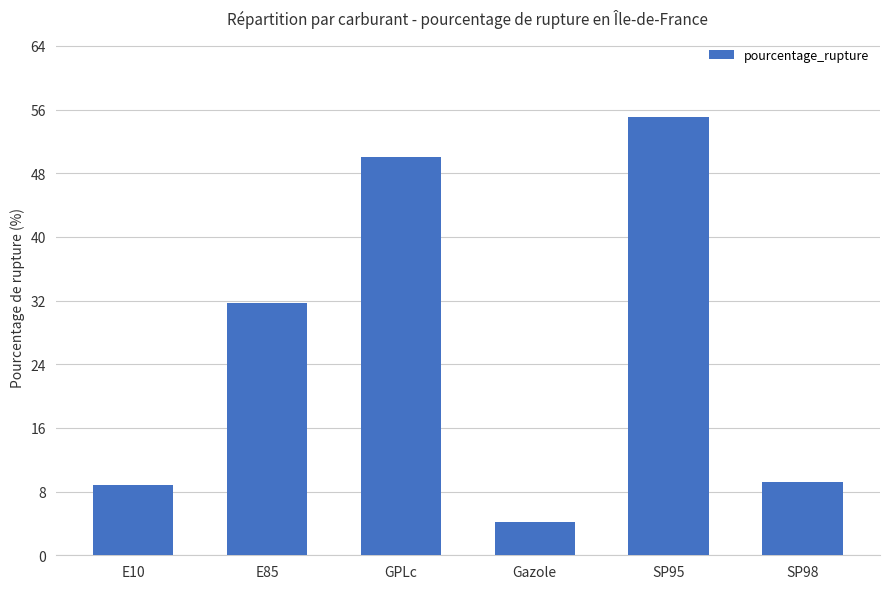

What is the value of the 2nd bar from the left?

31.7